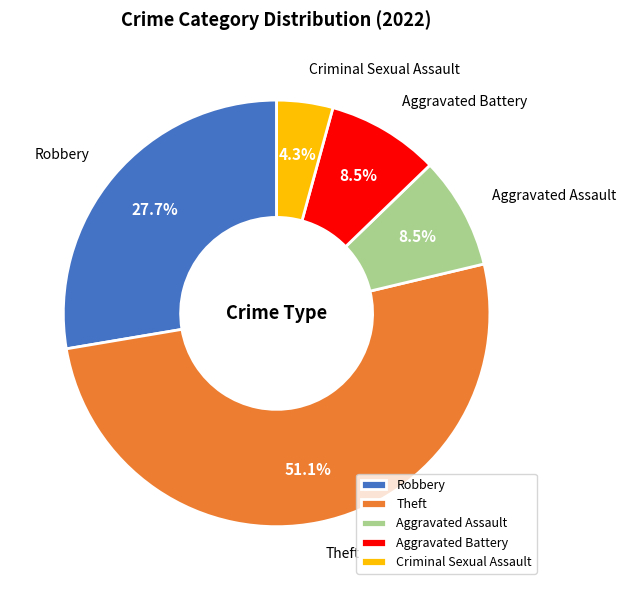

Which slice is the largest?

Theft